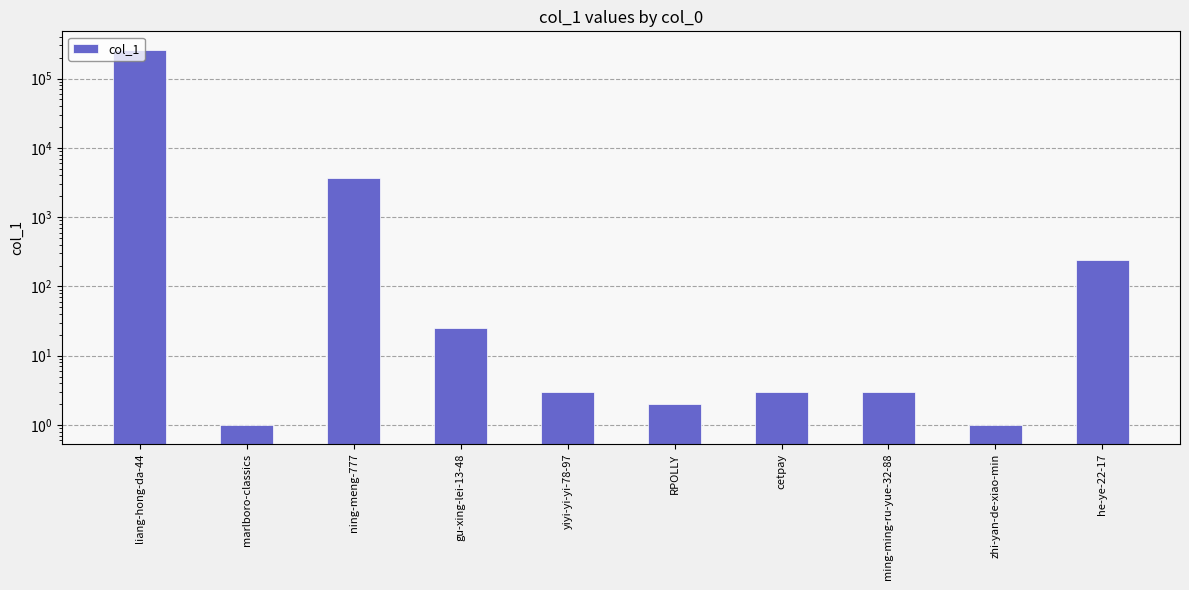

What is the average value?

26128